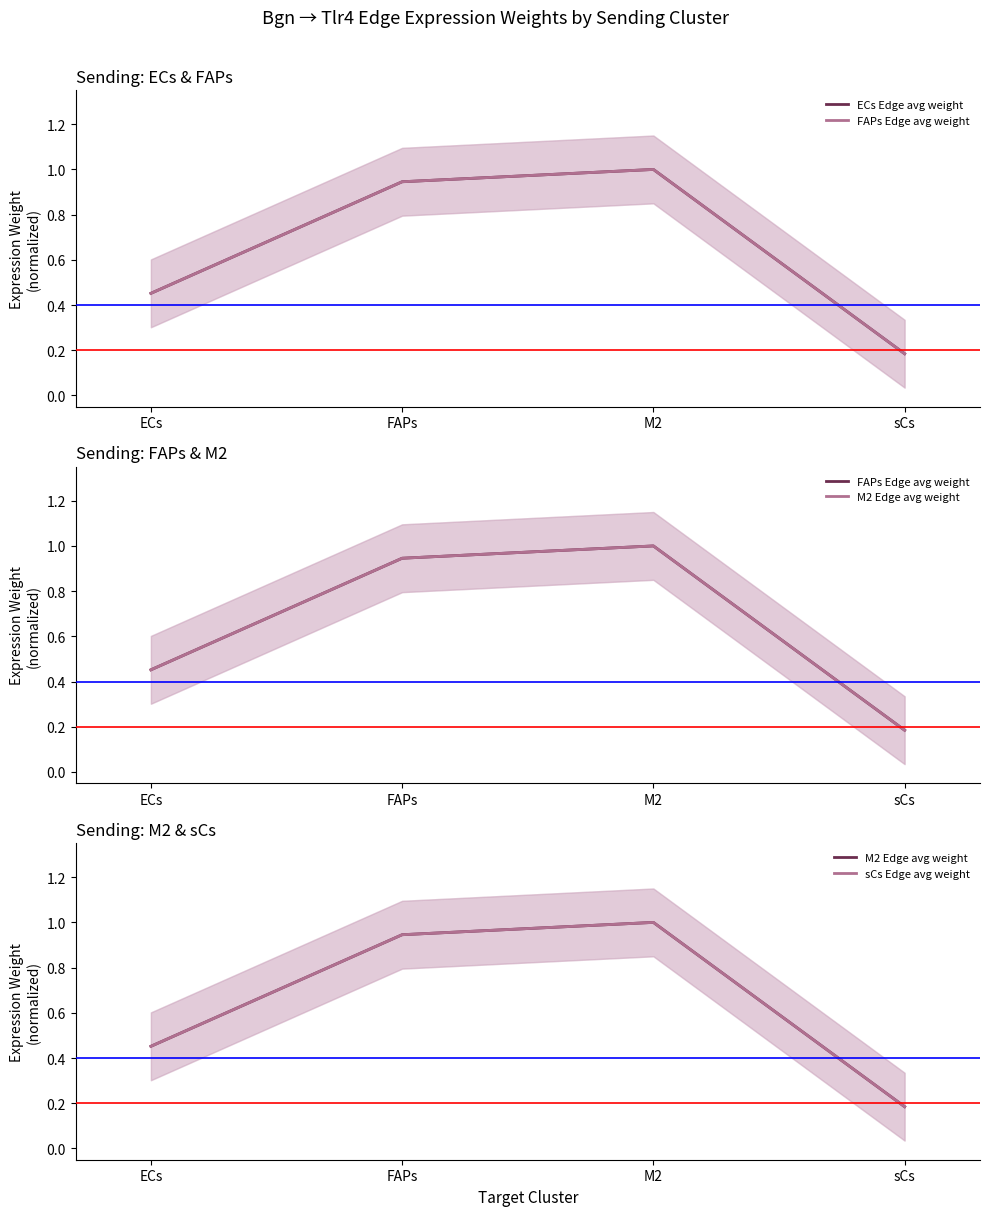

Is it true that FAPs Edge avg weight equals 0.4 at M2?

False